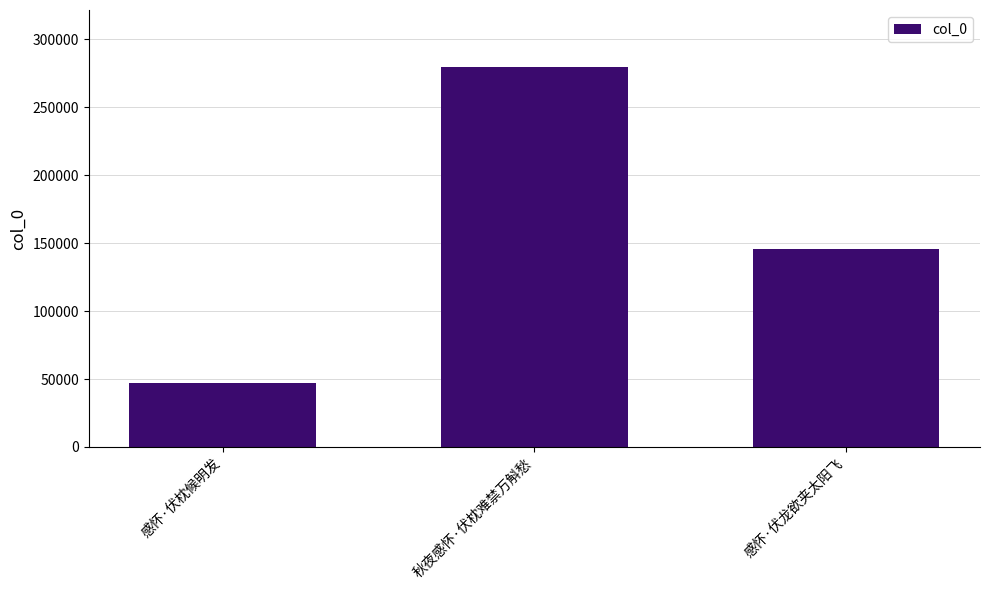

Count the values in the range 47299 to 279743.

3